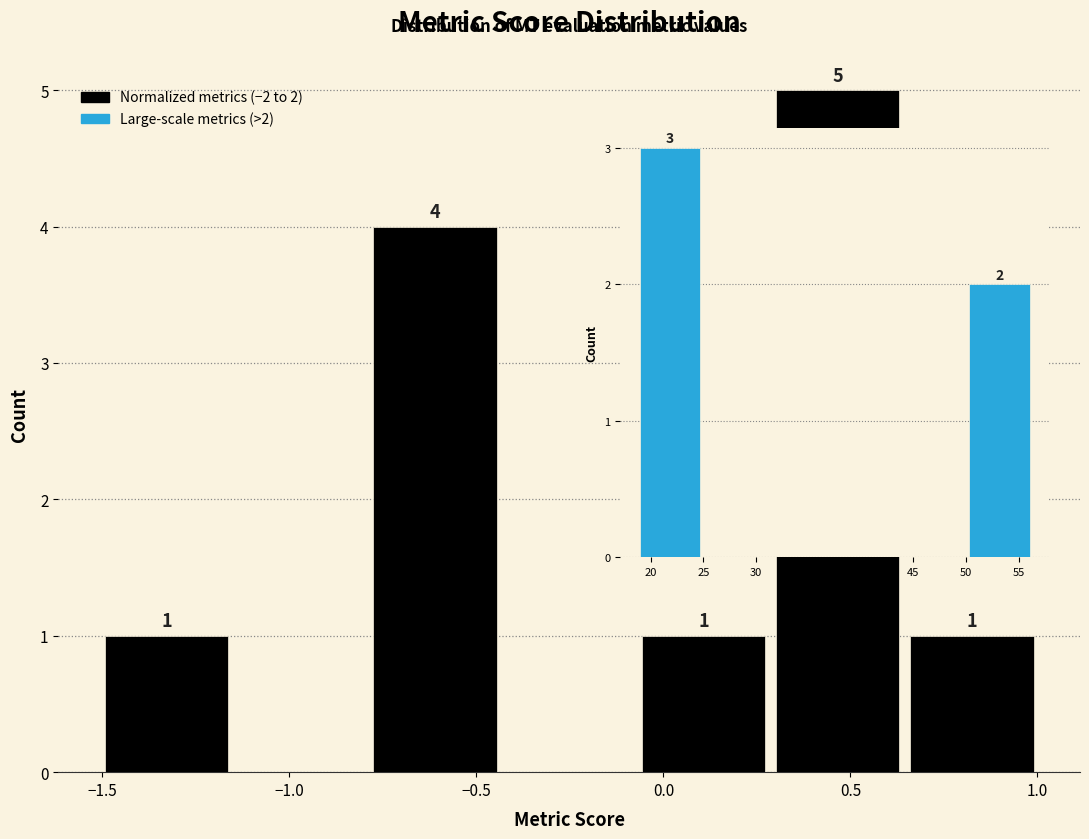

Which range on the x-axis has the tallest bar?

0.30 to 0.65